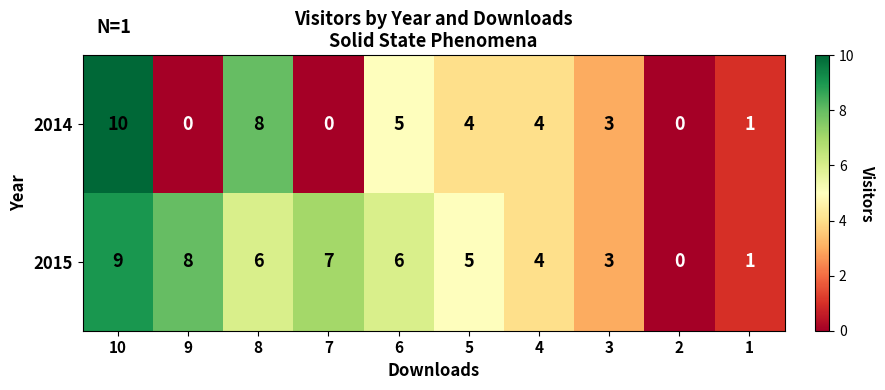

Rank the series by their average value, from lowest to highest.

2014, 2015